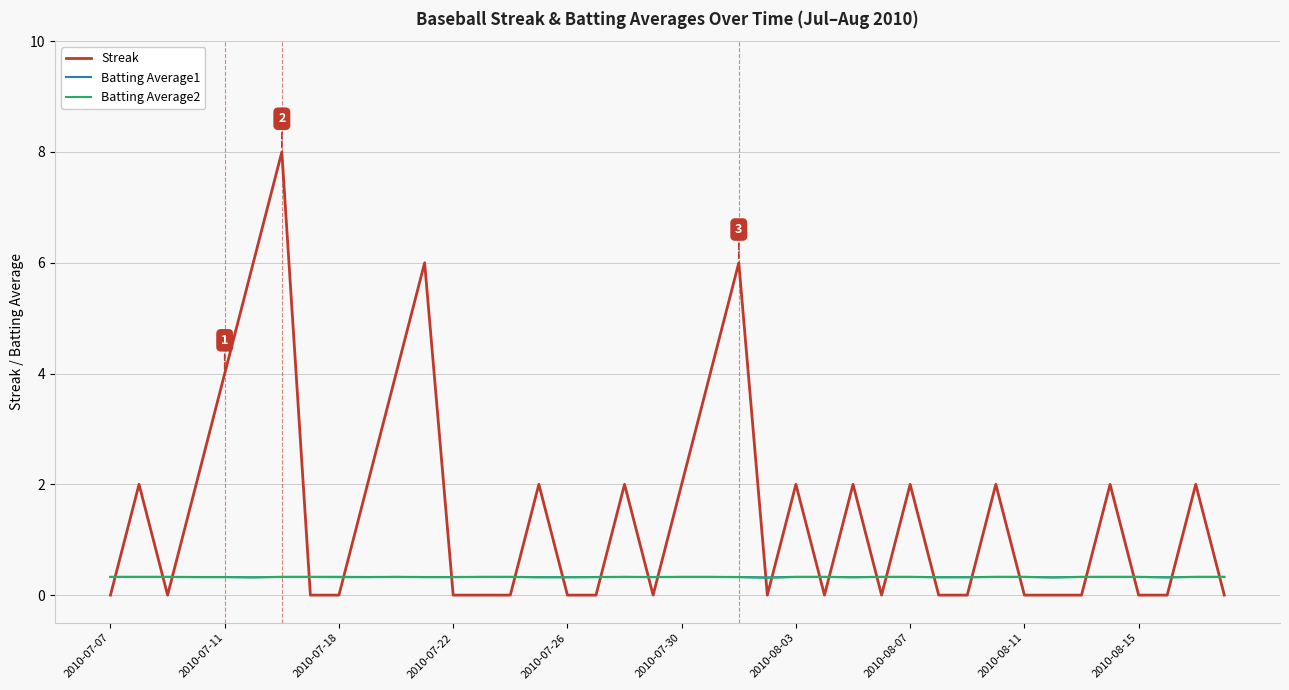

True or false: Batting Average1 and Streak cross at least once.

True